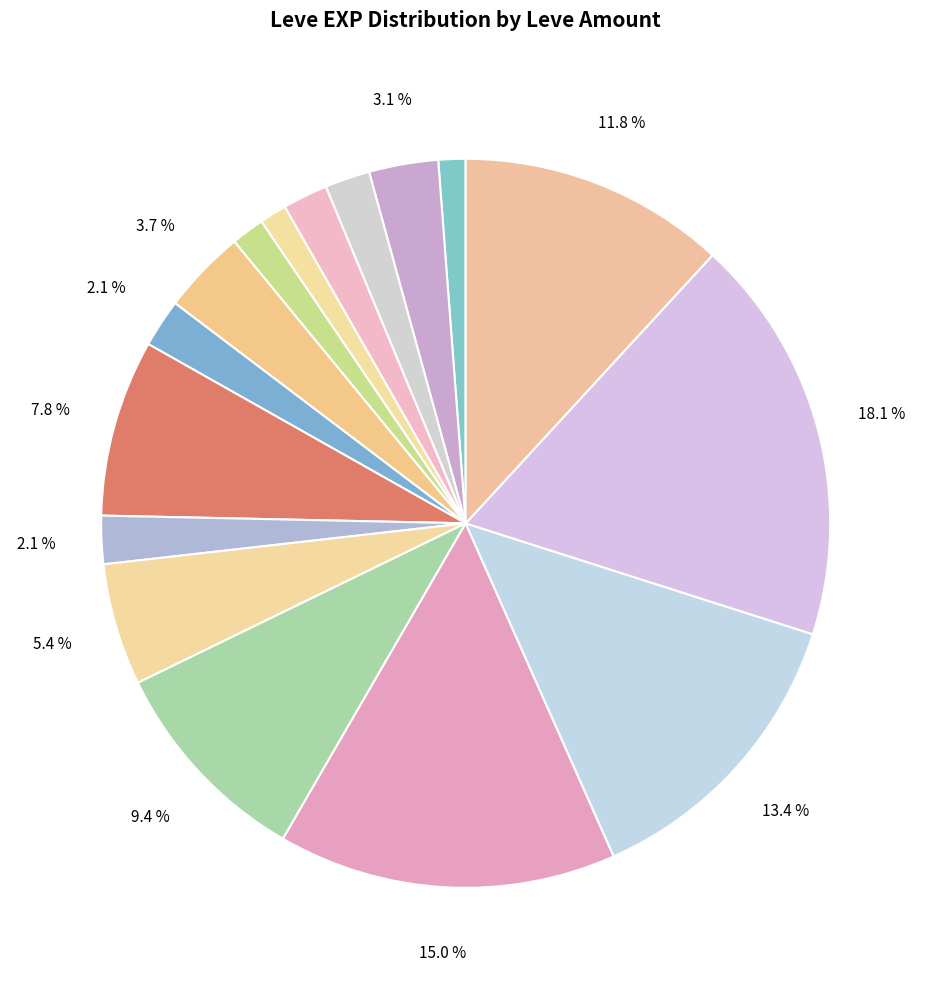

How many segments does this pie chart have?

16